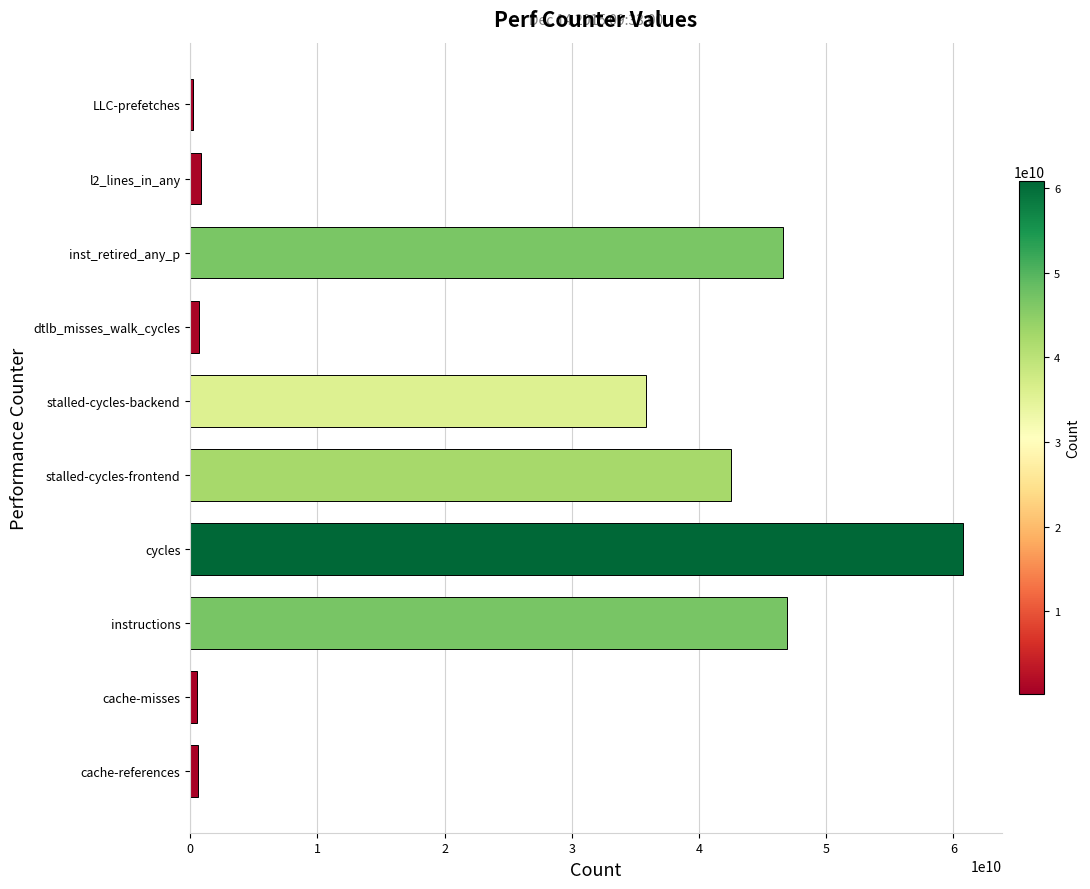

How many categories are shown in the chart?

10